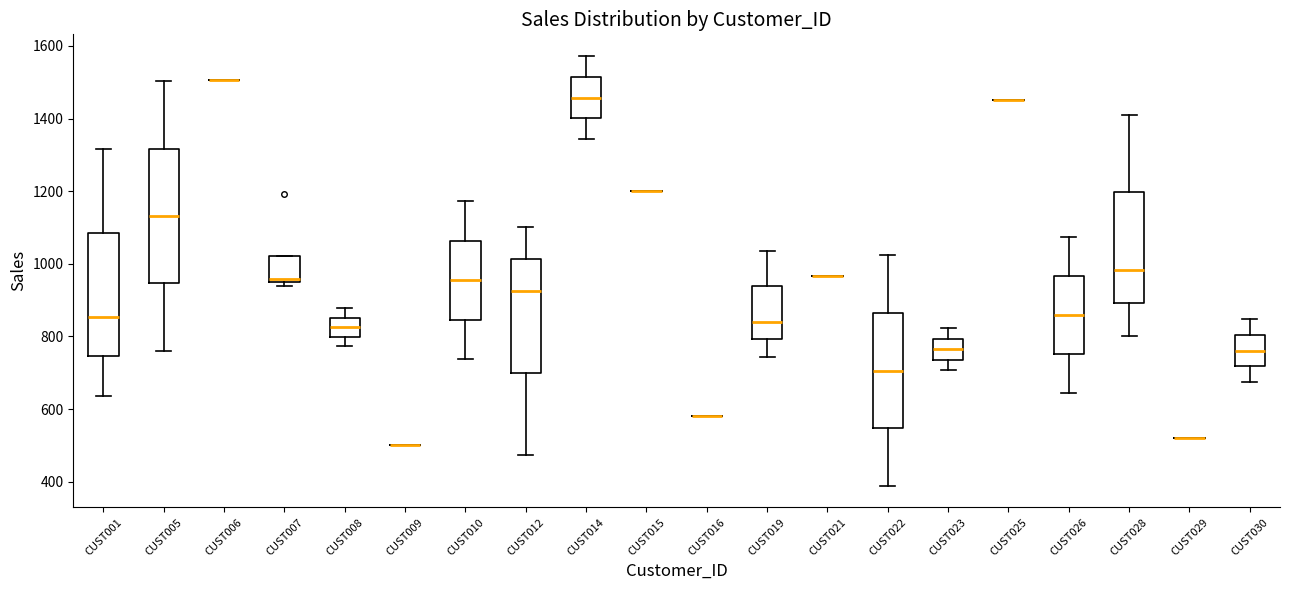

Which box is the tallest, from its lower edge to its upper edge?

CUST005